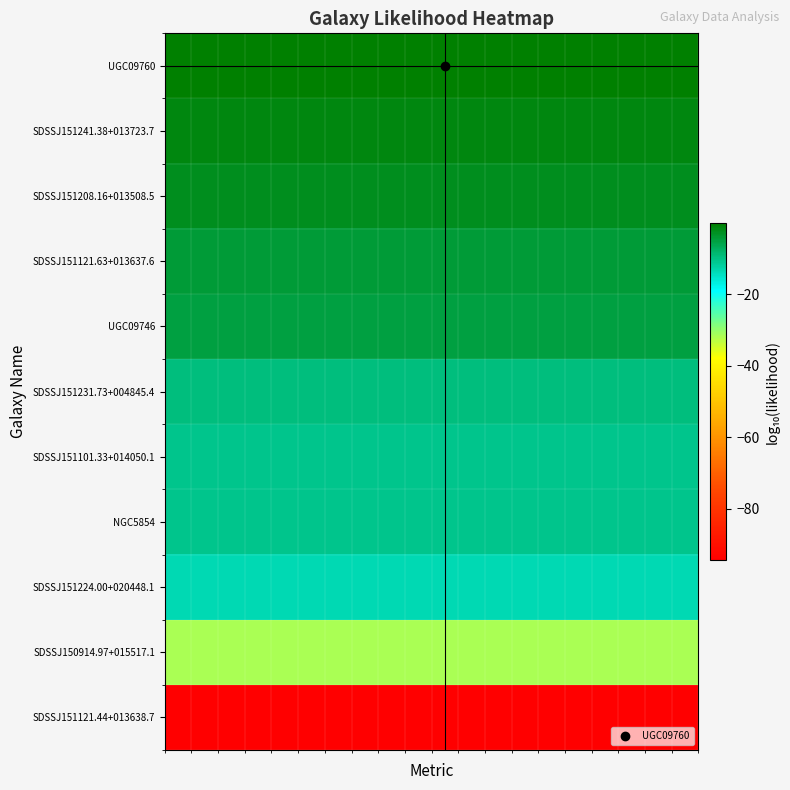

What is the smallest value displayed?

-94.5